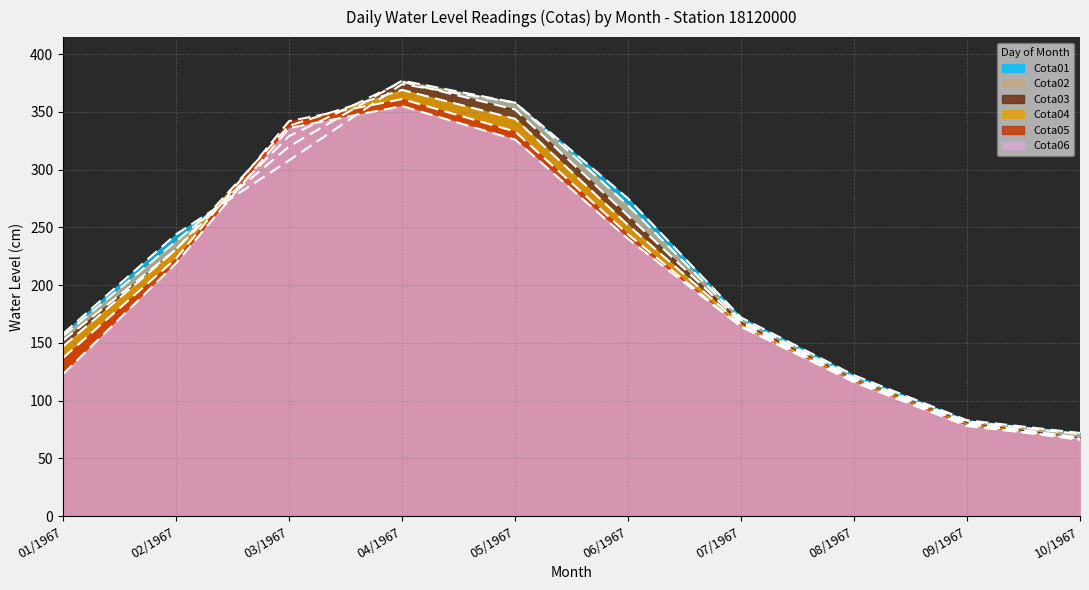

Rank the series at 07/1967 from highest to lowest value.

Cota01, Cota02, Cota03, Cota04, Cota05, Cota06